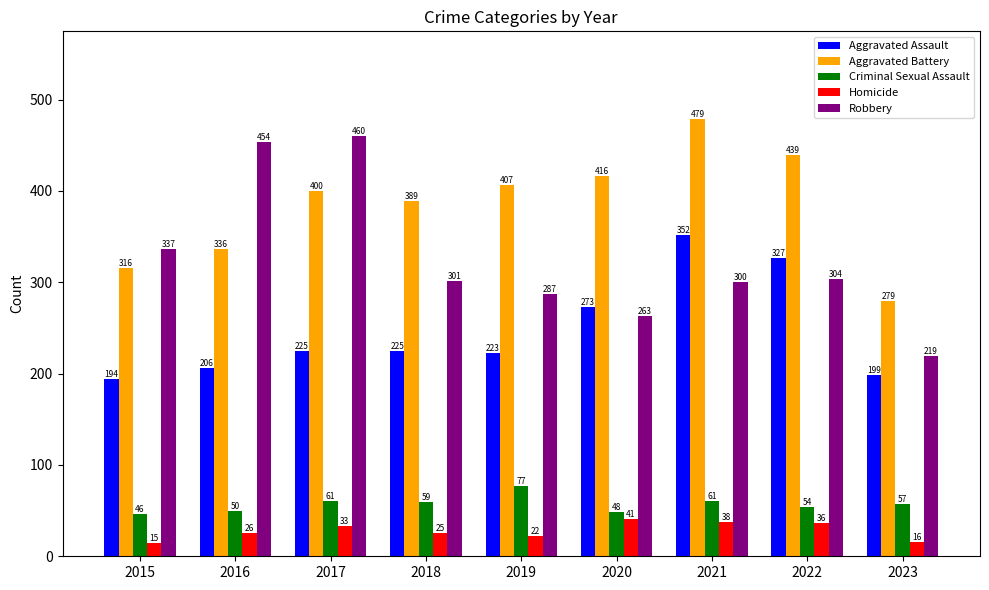

What is the sum of all Aggravated Assault values?

2224